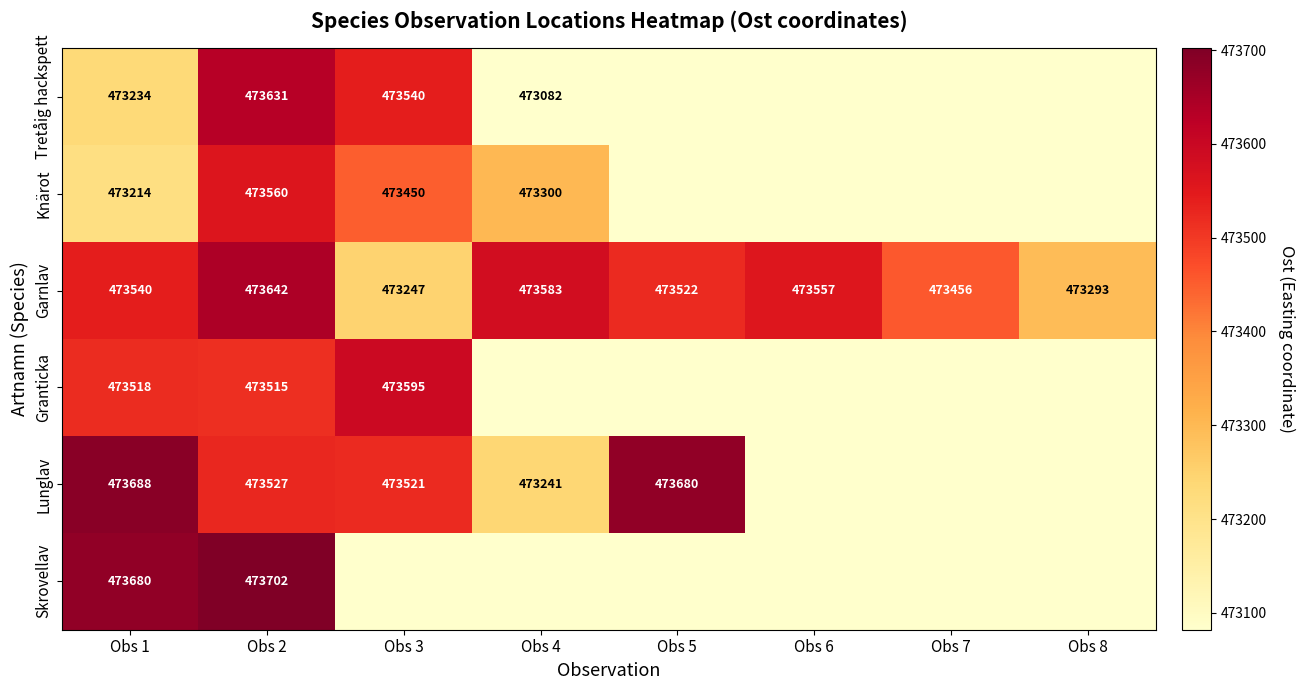

List the series in order of their peak value, lowest first.

Knärot, Granticka, Tretåig hackspett, Garnlav, Lunglav, Skrovellav